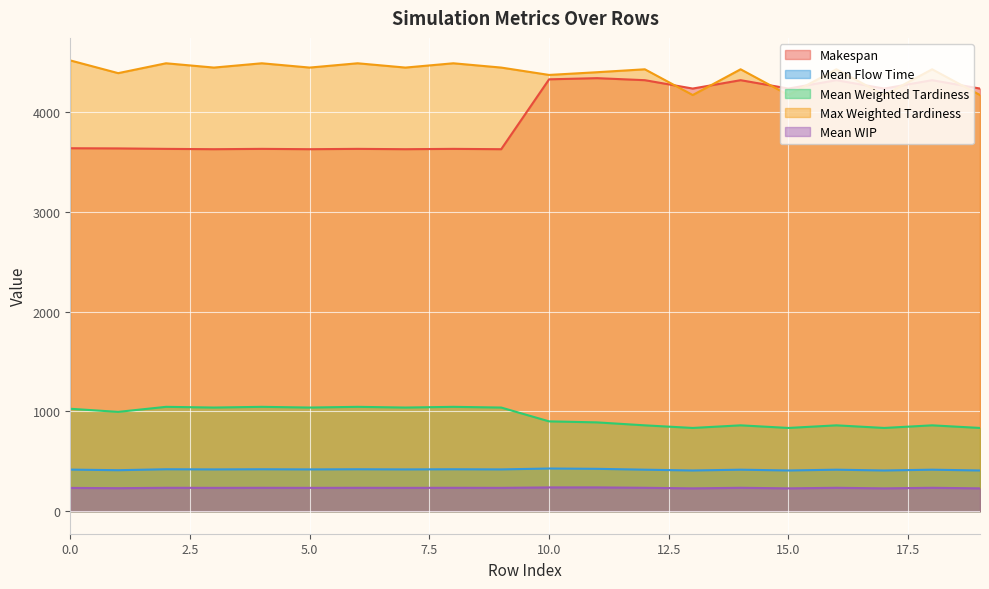

True or false: Makespan has a value of 2348.6 at 19.

False